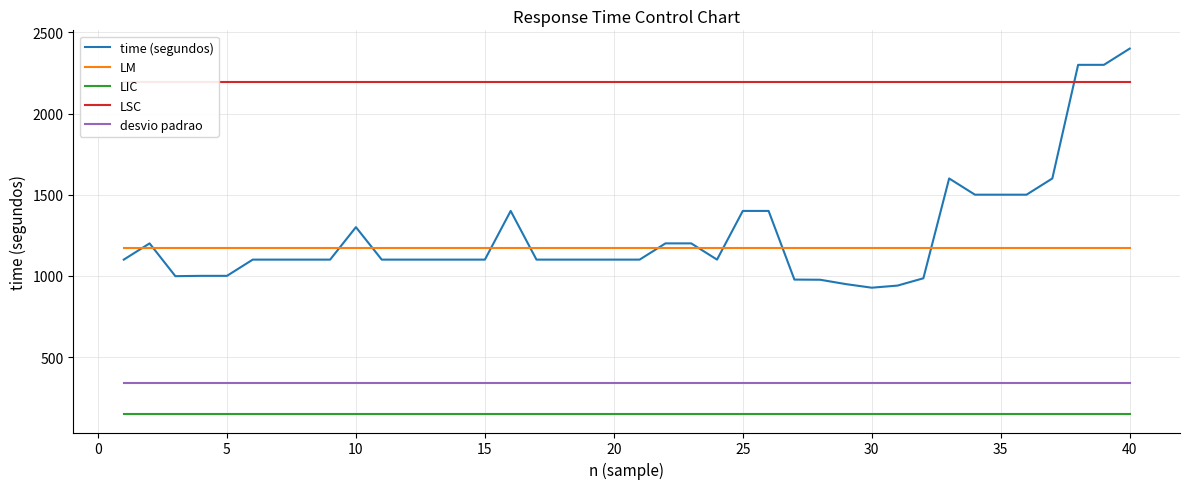

Count the number of categories in the chart.

40